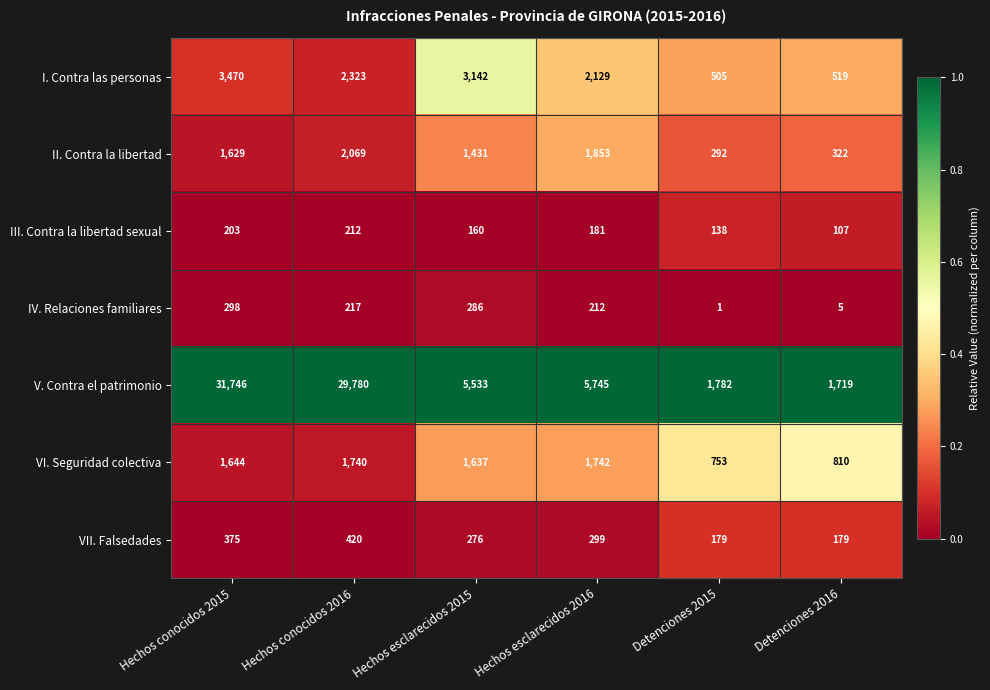

Rank the series at Detenciones 2015 from lowest to highest value.

IV. Relaciones familiares, III. Contra la libertad sexual, VII. Falsedades, II. Contra la libertad, I. Contra las personas, VI. Seguridad colectiva, V. Contra el patrimonio